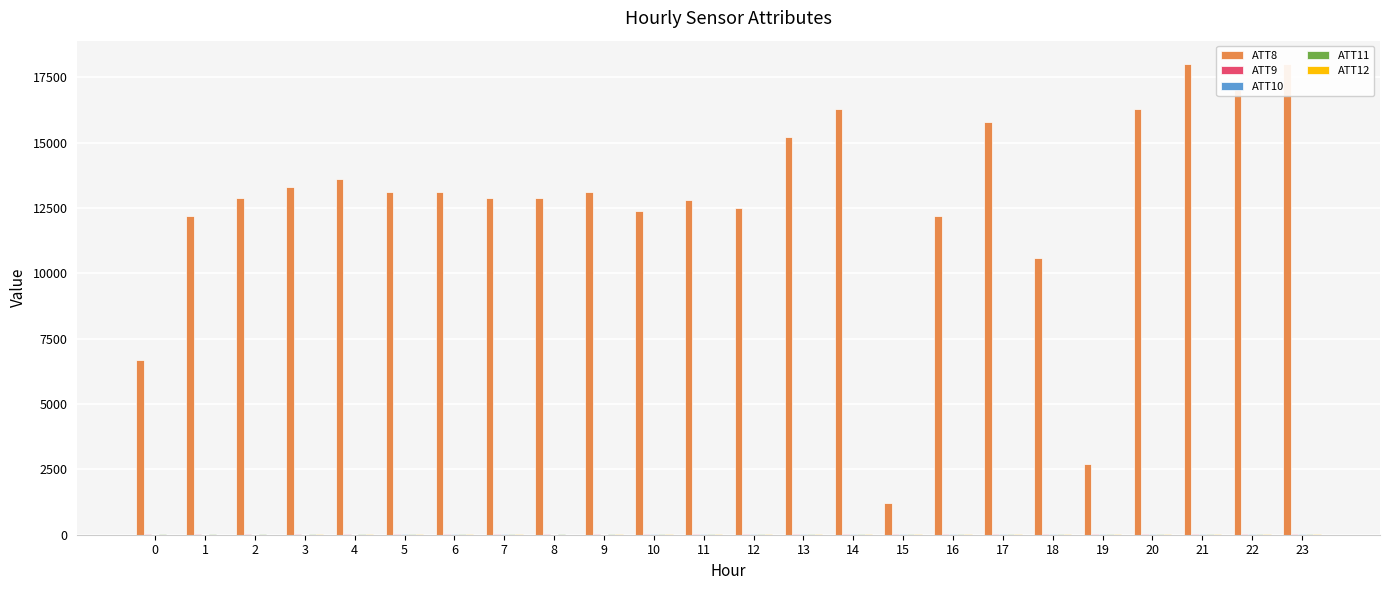

What are all the series names shown in the legend?

ATT8, ATT9, ATT10, ATT11, ATT12